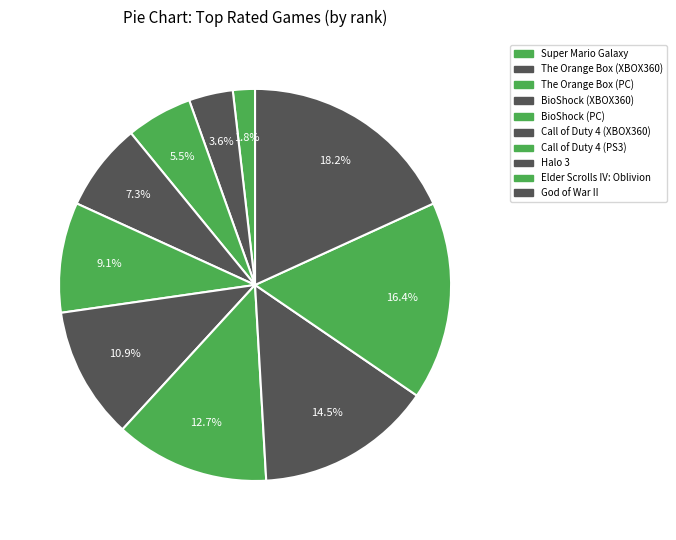

Which category has the biggest portion of the pie?

God of War II